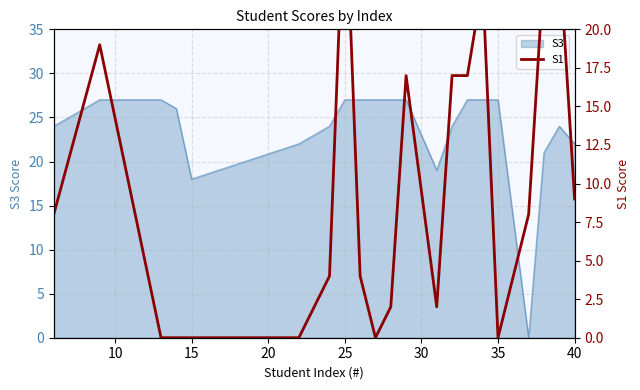

What is the greatest value displayed?

30